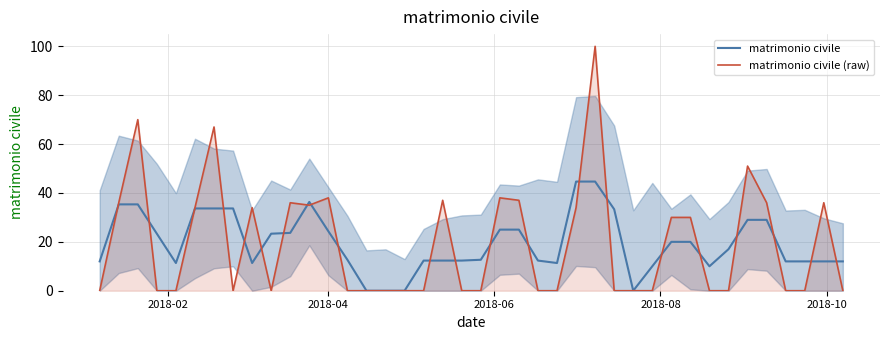

What is the value of the matrimonio civile point at the 25th from the left?

11.3